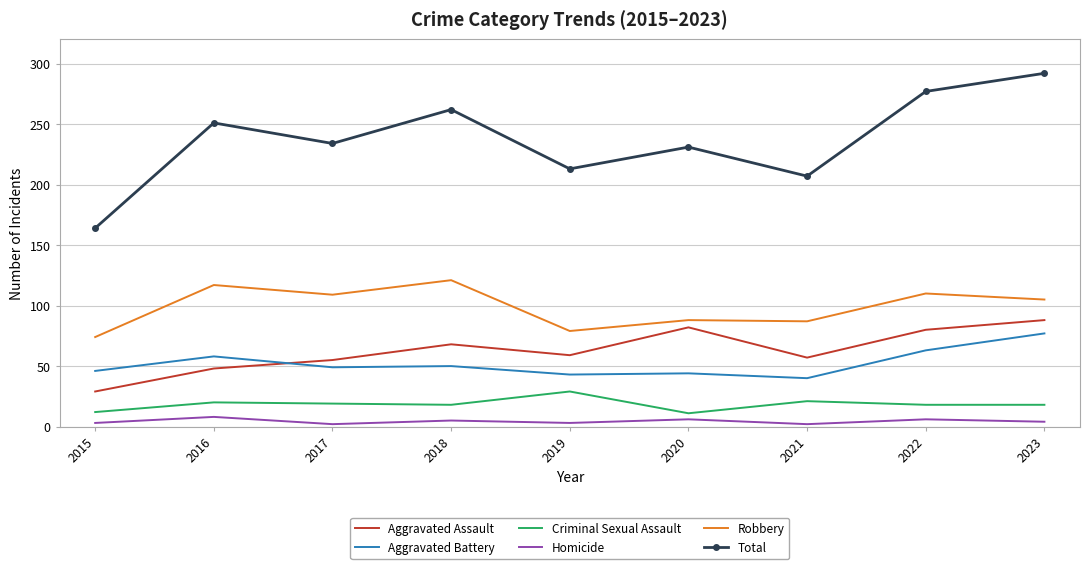

Which series ends up on top after the final intersection of Aggravated Battery and Aggravated Assault?

Aggravated Assault